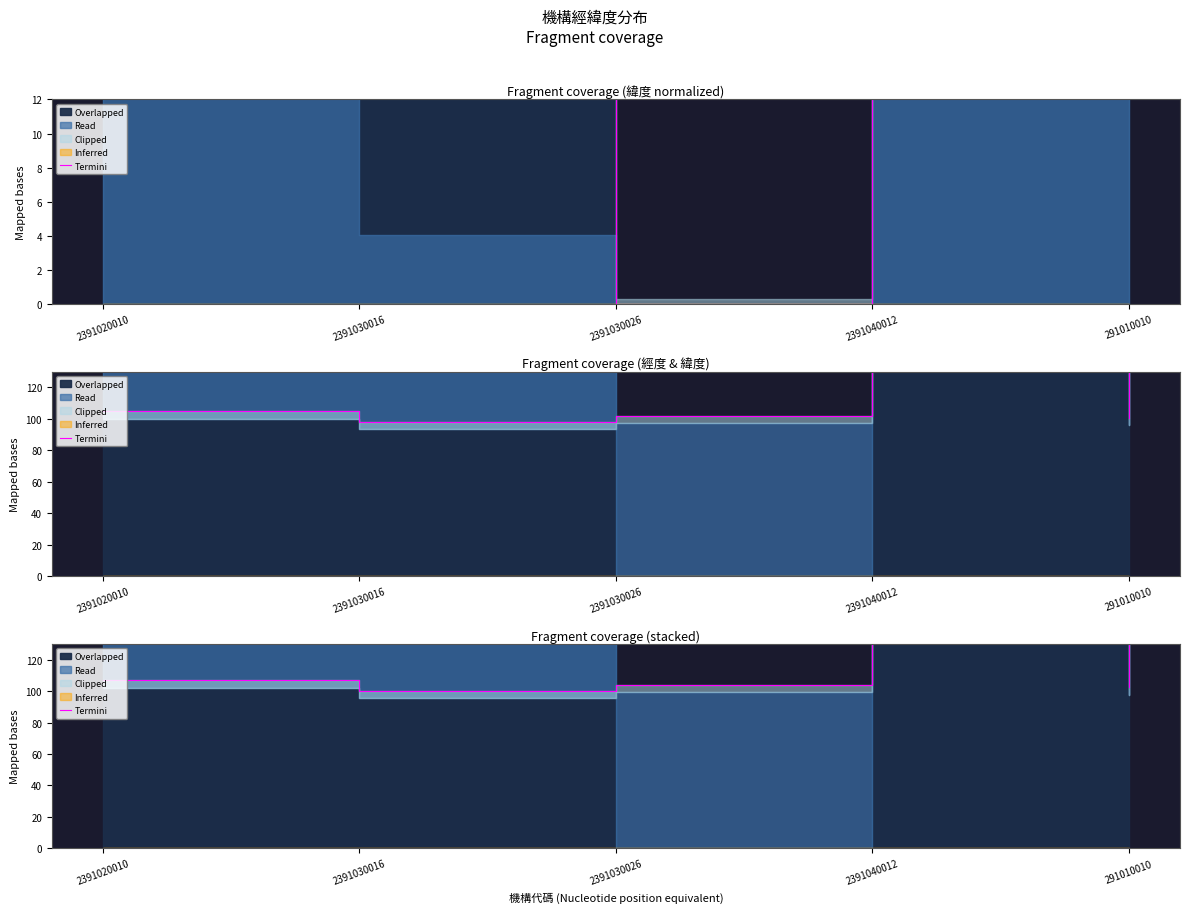

Where does the data first go above 104?

2391020010